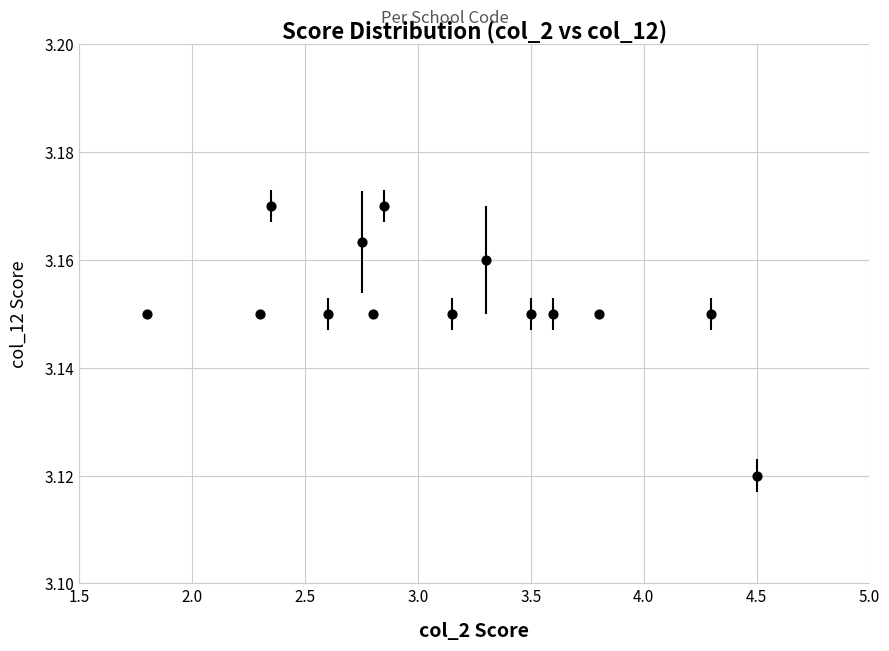

What is the range of X values (max minus min)?

2.7